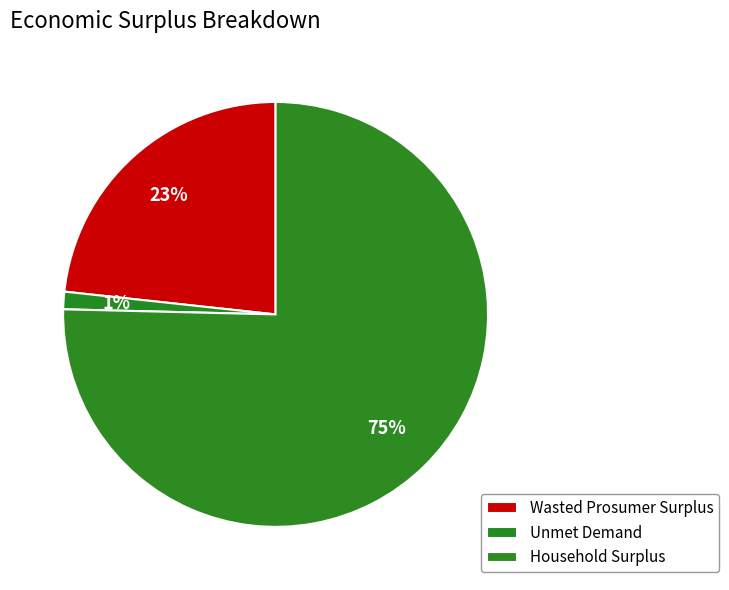

What is the change in value from Unmet Demand to Household Surplus?

+50866172.2